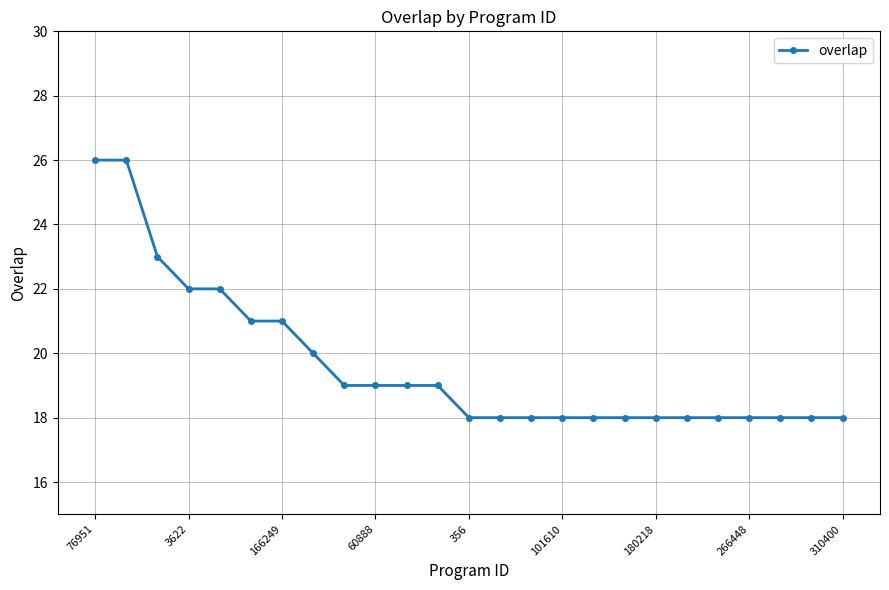

What is the minimum value shown in the chart?

18